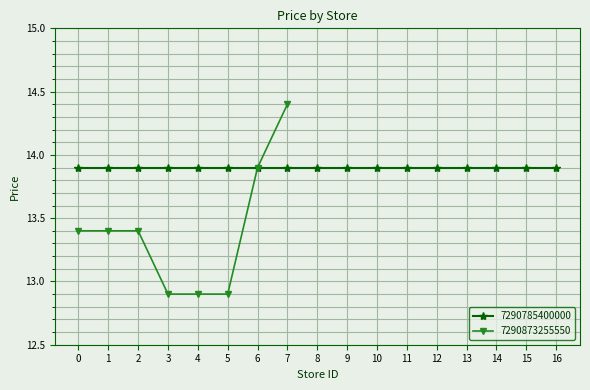

At which category does the chart reach its minimum across all series?

3